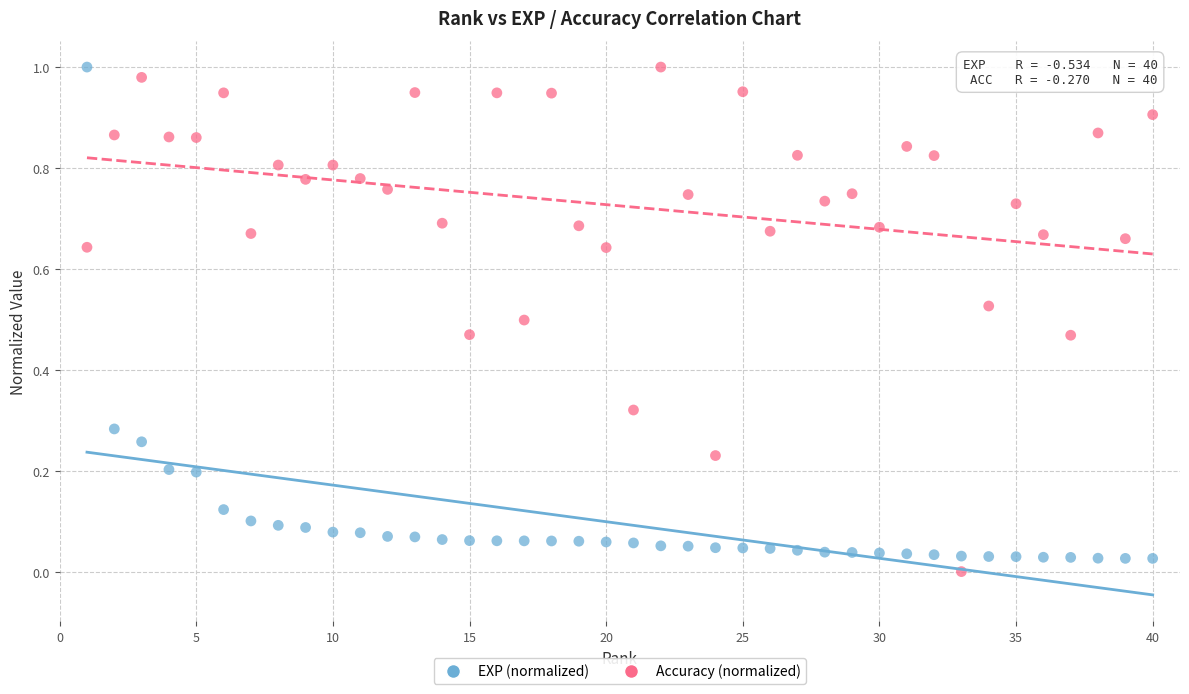

What are all the series names shown in the legend?

EXP (normalized), Accuracy (normalized)